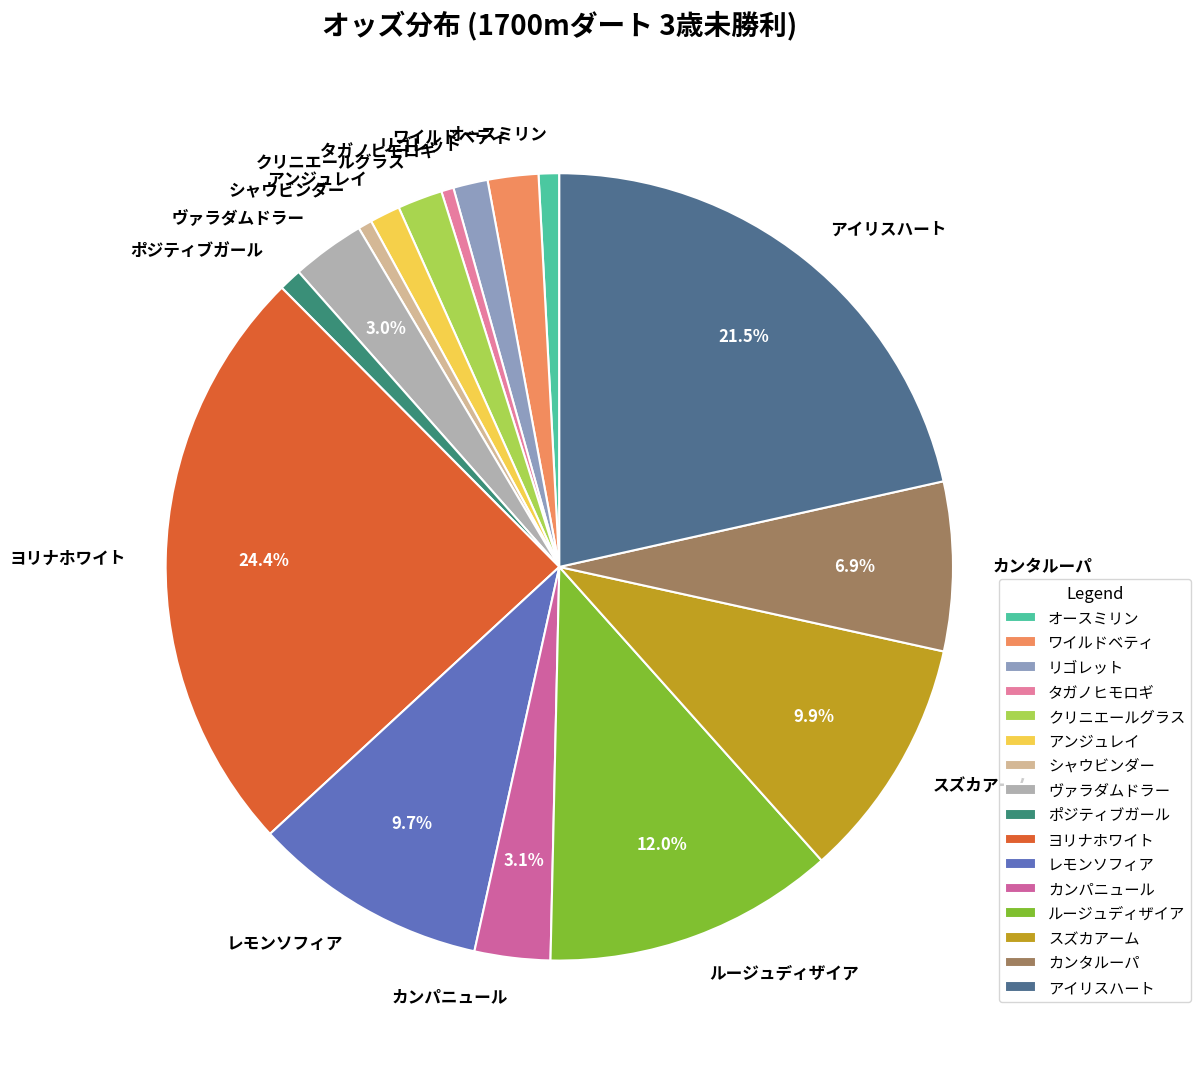

How many slices are in this pie chart?

16